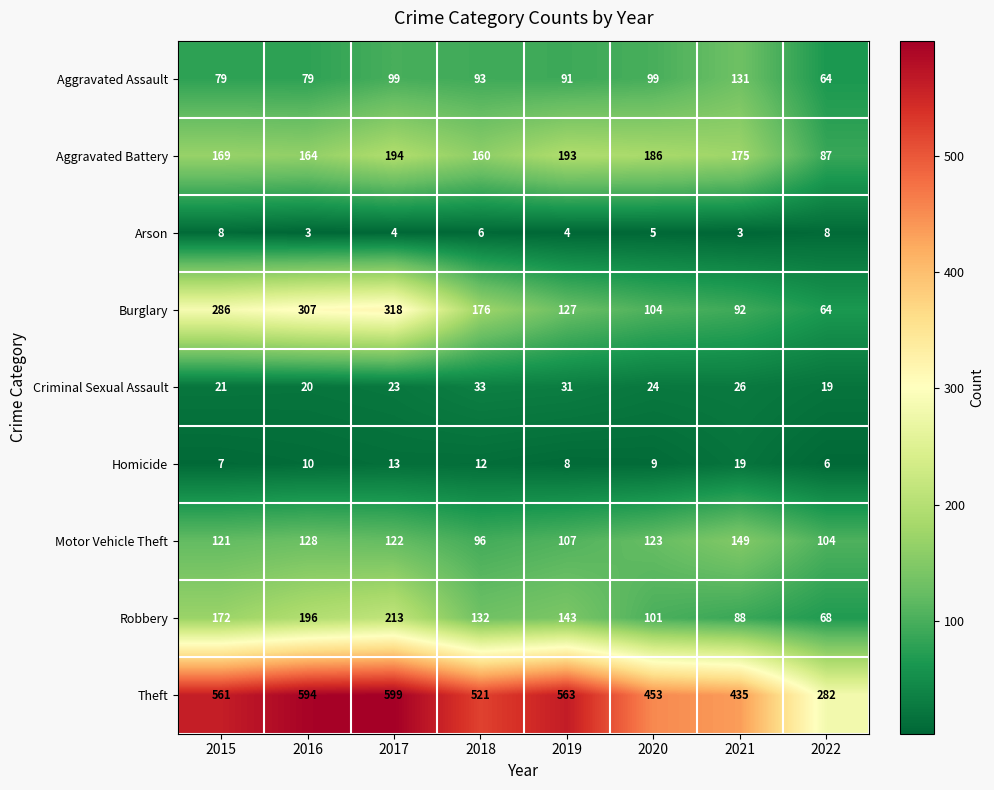

What is the approximate value of Arson at 2019?

4